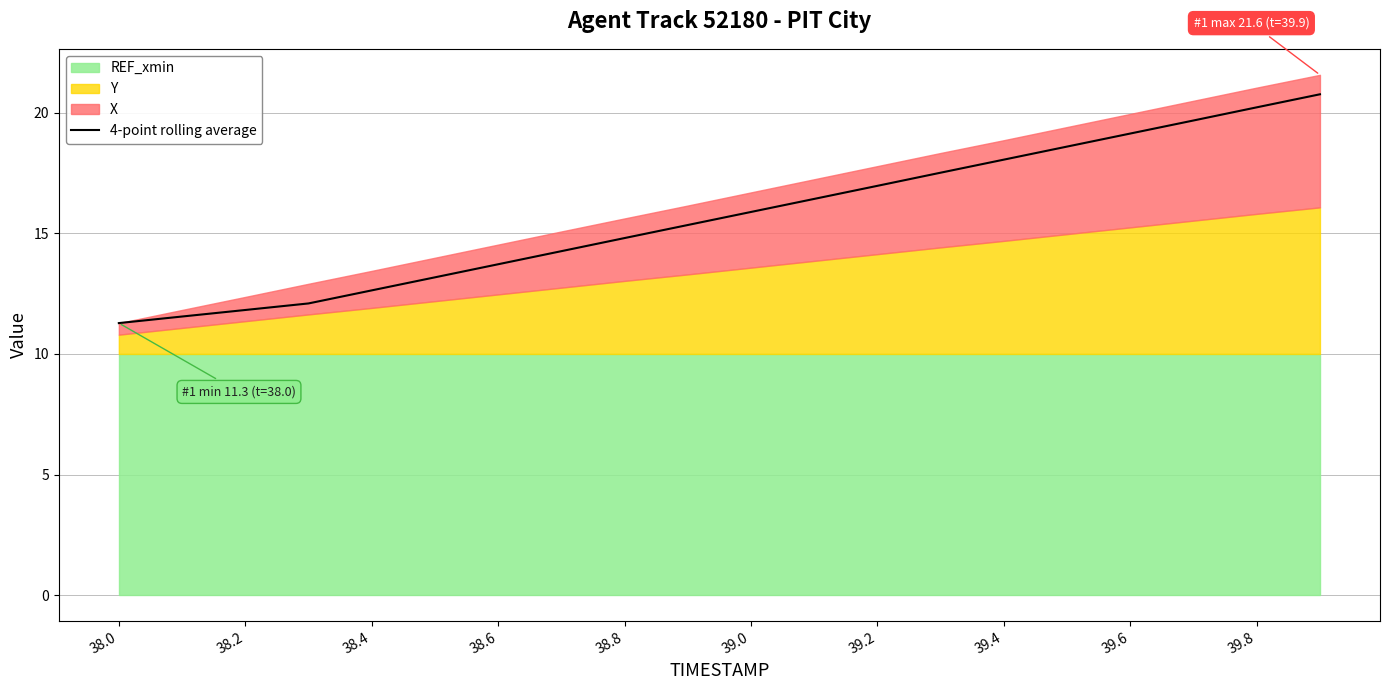

The value at 11 is 5.6. True or false?

False